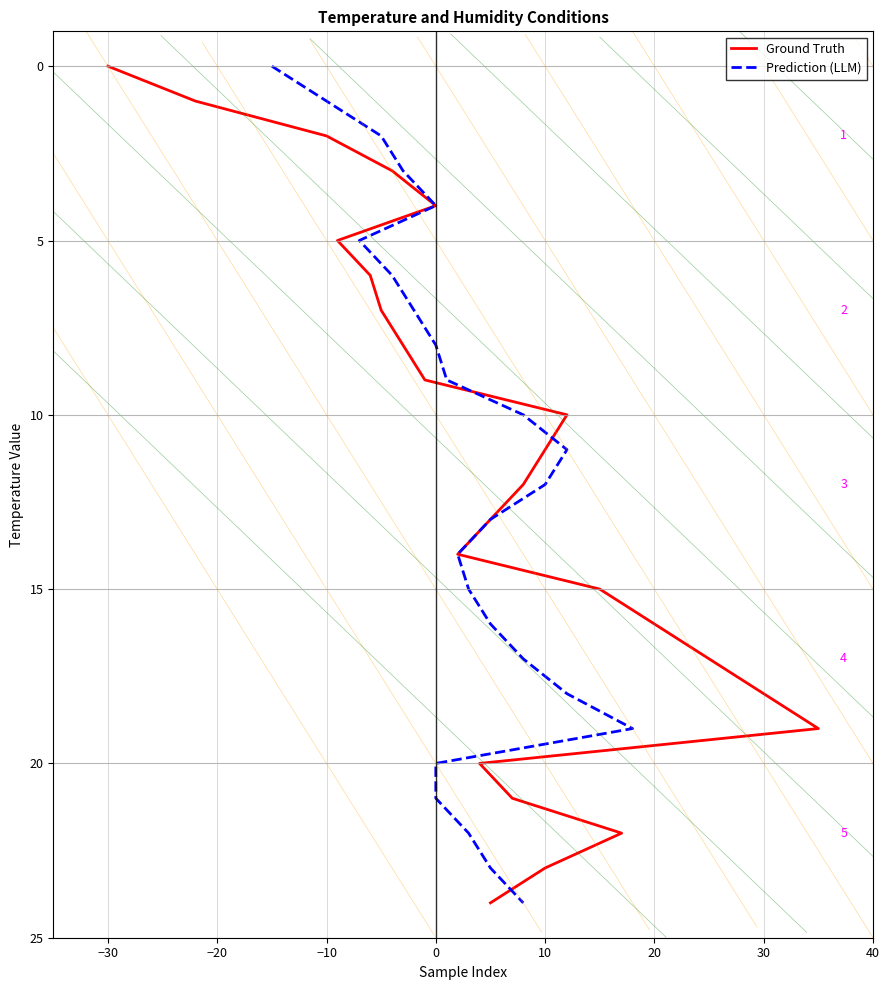

True or false: Ground Truth has more than 1 points higher than both neighbors.

False